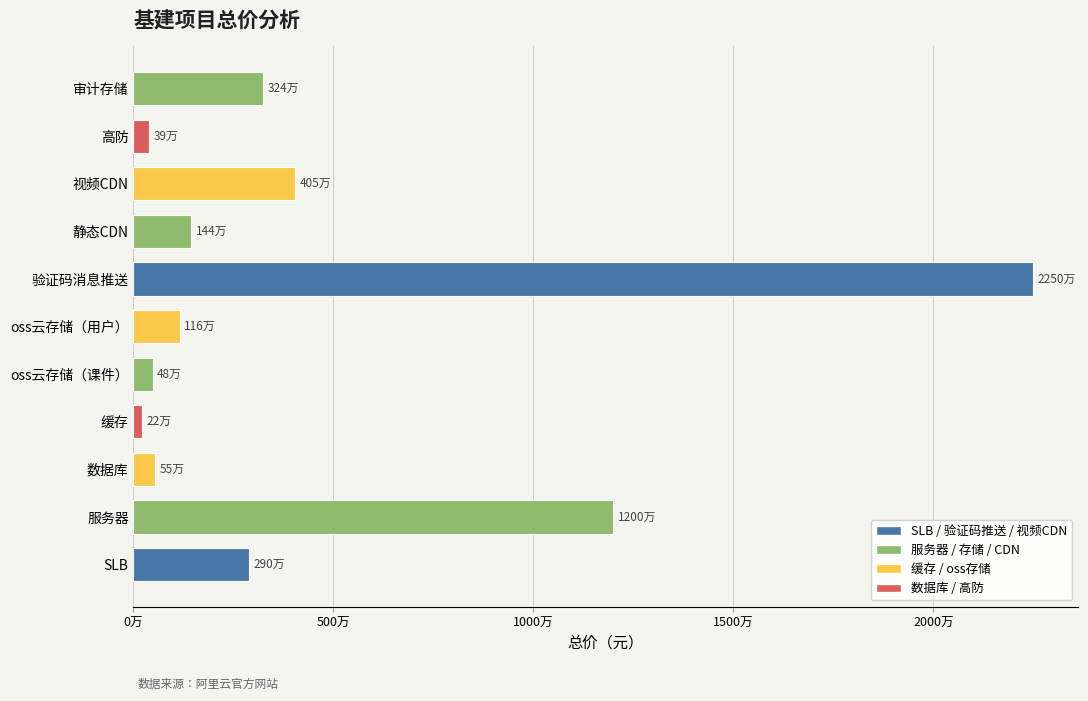

Does the chart contain any negative values?

No